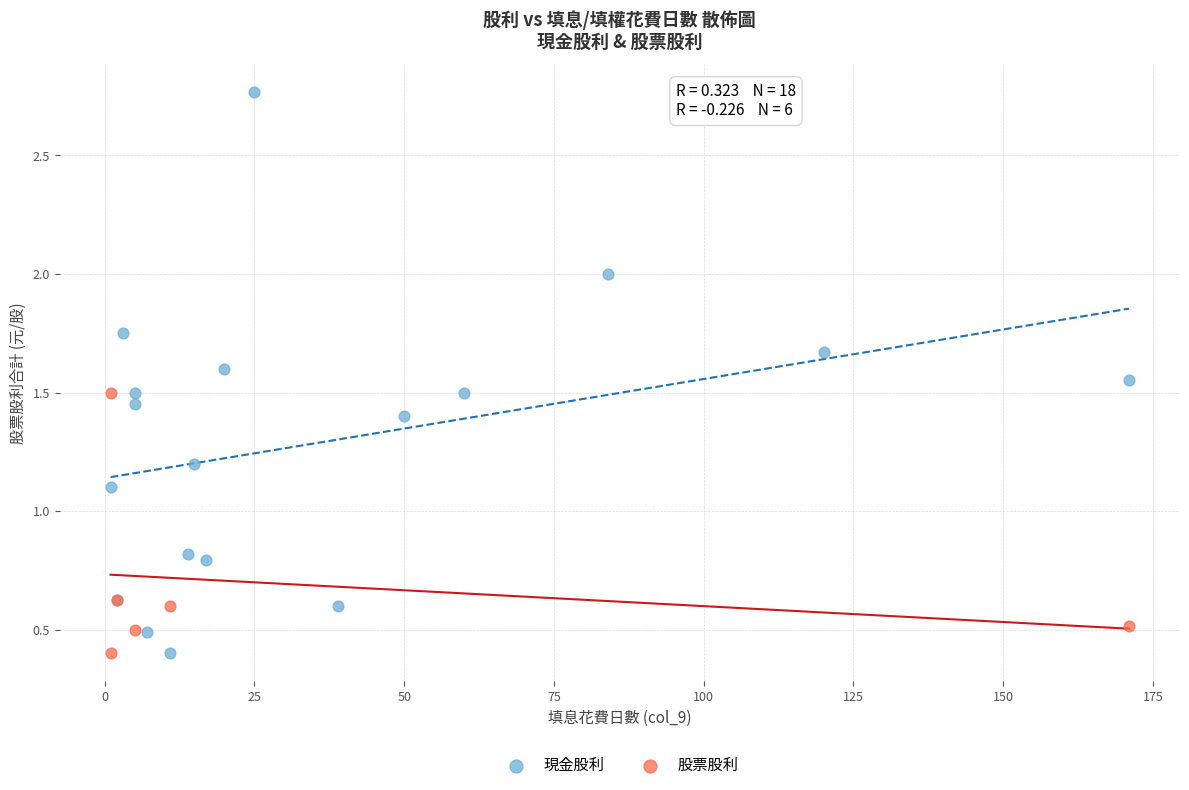

Which series reaches the maximum Y coordinate?

現金股利